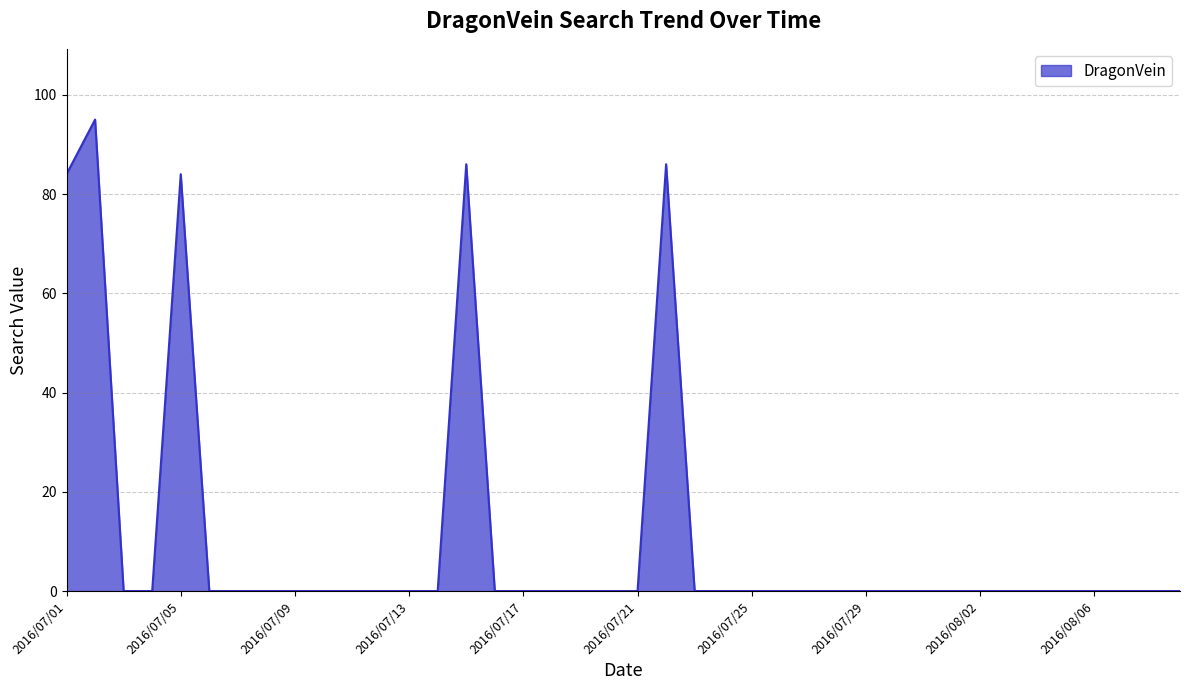

What is the maximum value shown in the chart?

95